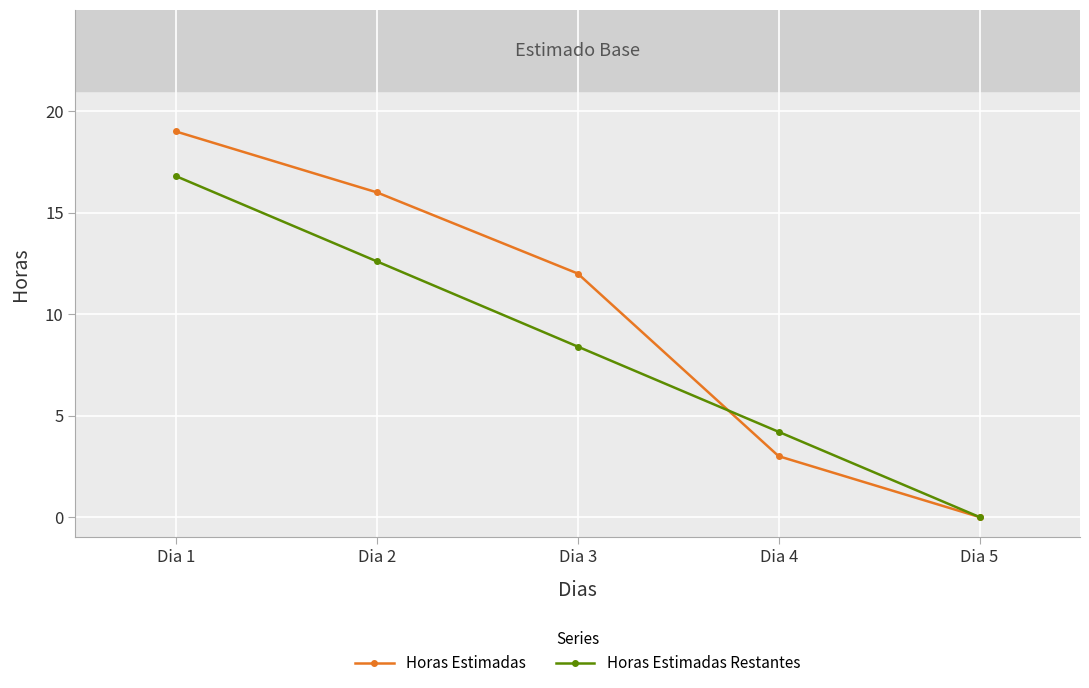

The Horas Estimadas Restantes series shows 21.9 at Dia 1. True or false?

False